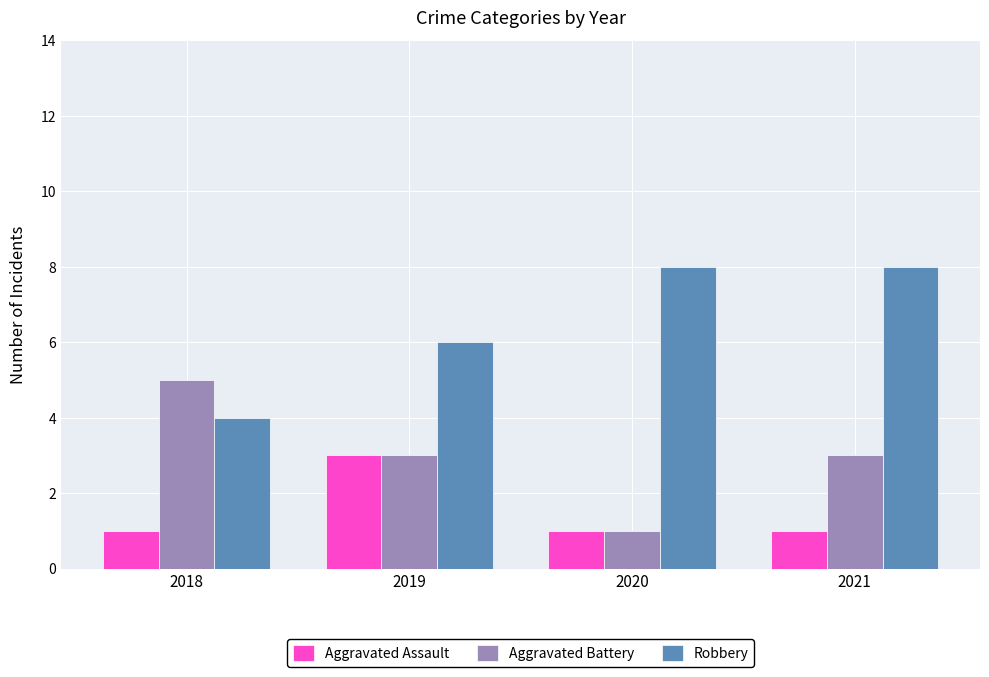

How many bars are there in total?

12